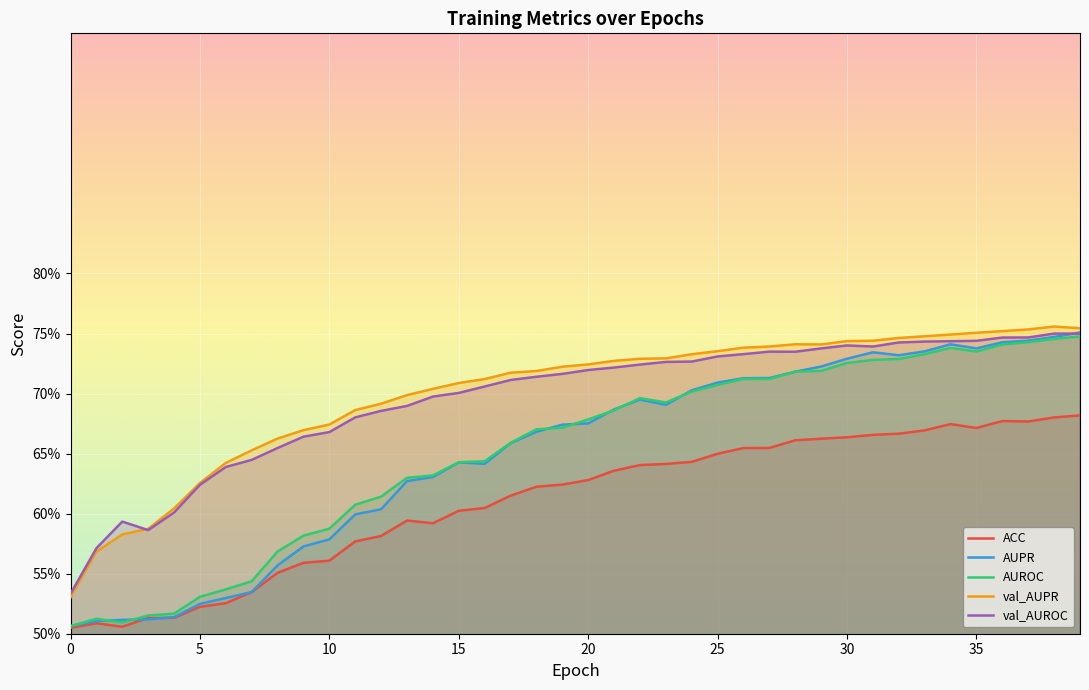

At which category does val_AUPR reach its first local peak?

28